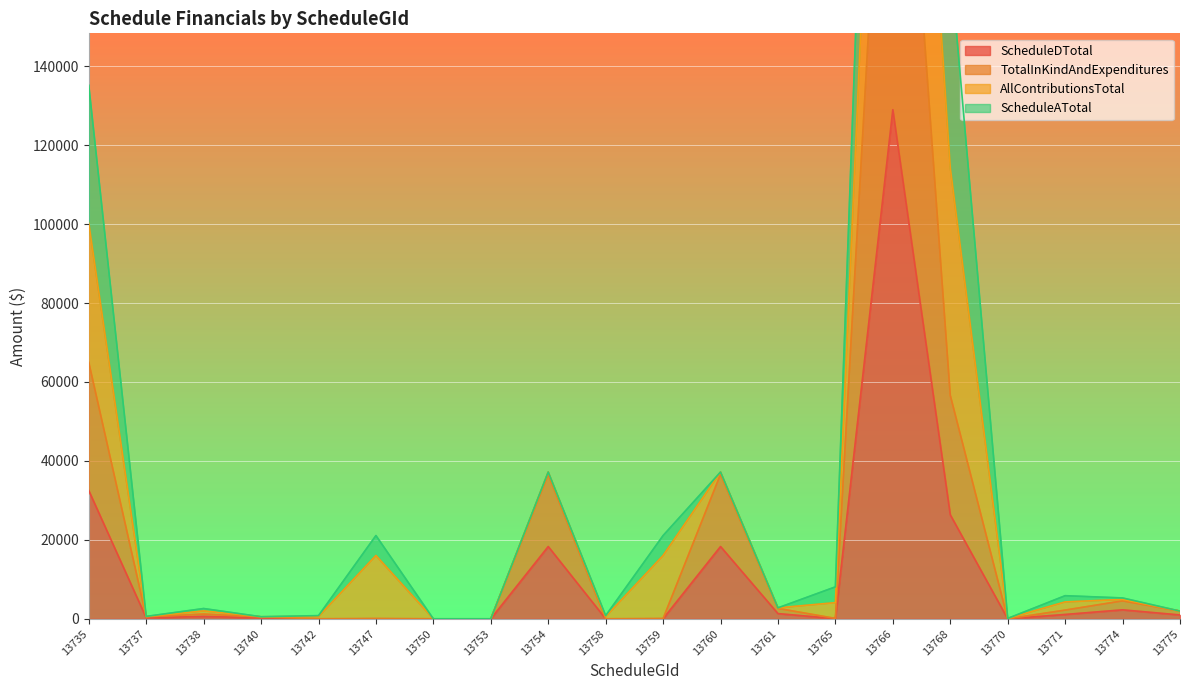

True or false: TotalInKindAndExpenditures and ScheduleDTotal intersect in this chart.

False